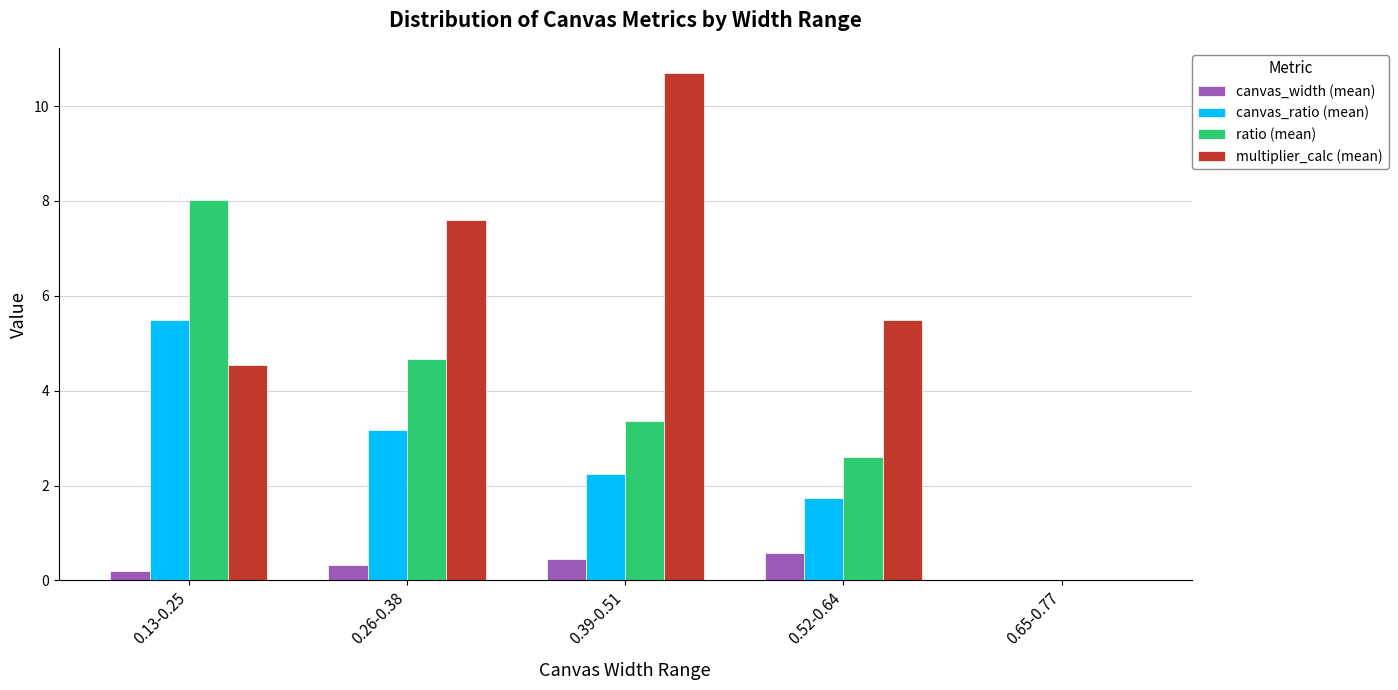

Which series has the largest total across all categories?

multiplier_calc (mean)